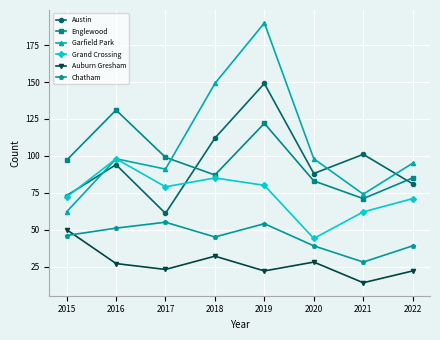

What is the sum of the Austin values at 2015 and 2021?

174